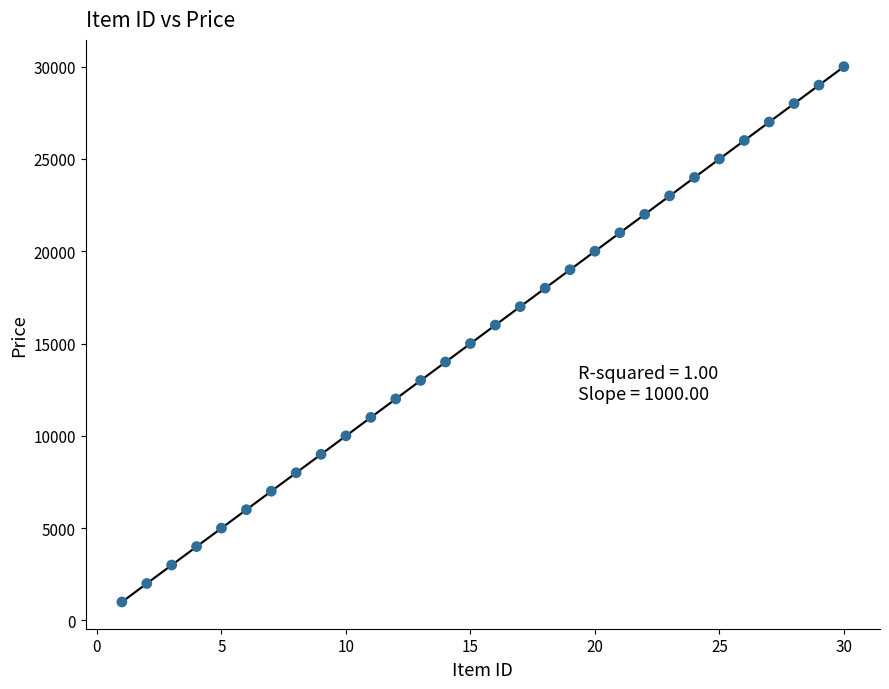

What is the range of Y values (max minus min)?

29000